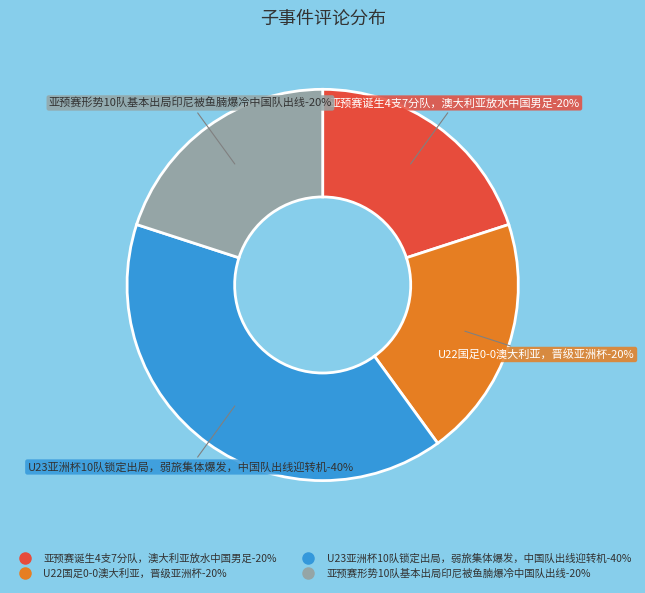

What is the largest slice in the pie chart?

U23亚洲杯10队锁定出局，弱旅集体爆发，中国队出线迎转机